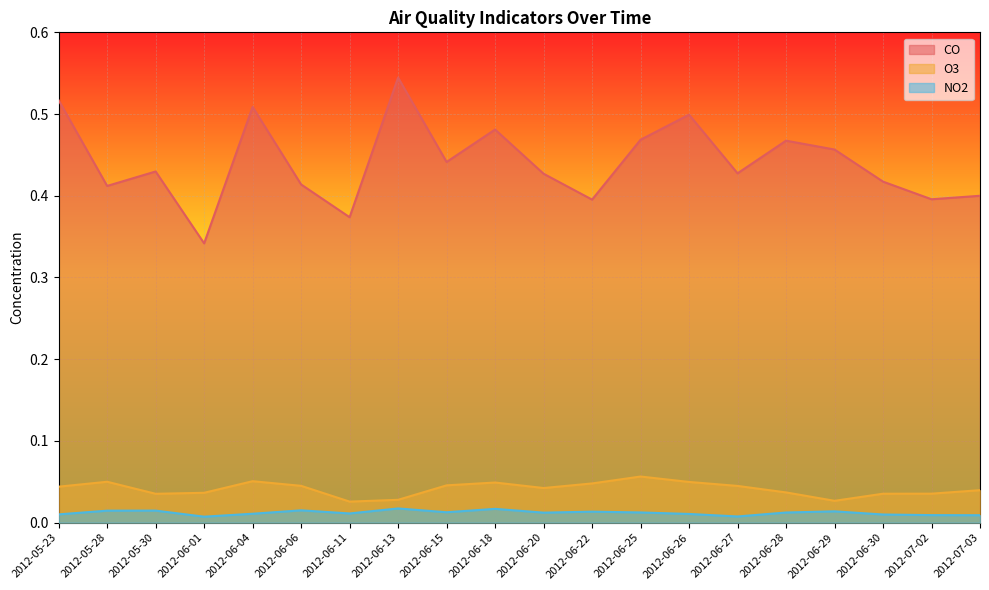

Where is the first local minimum for CO?

2012-05-28